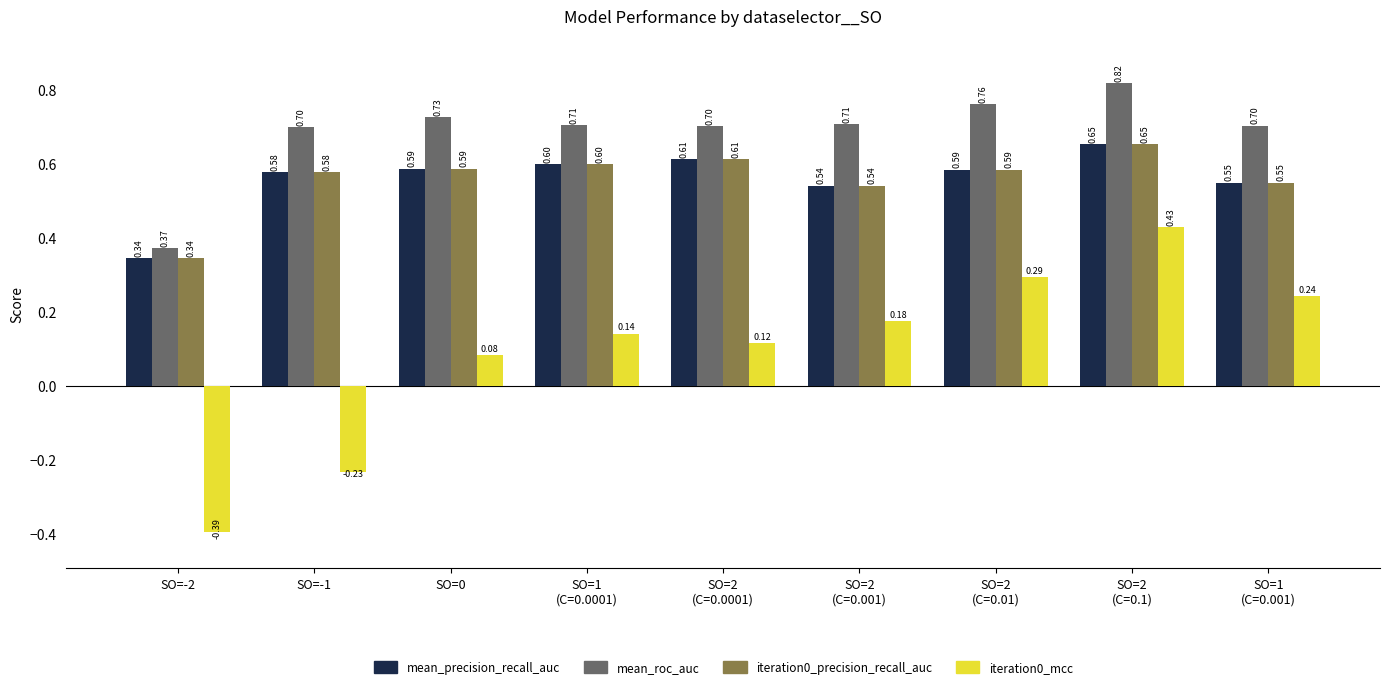

At which category does the chart reach its peak across all series?

SO=2
(C=0.1)